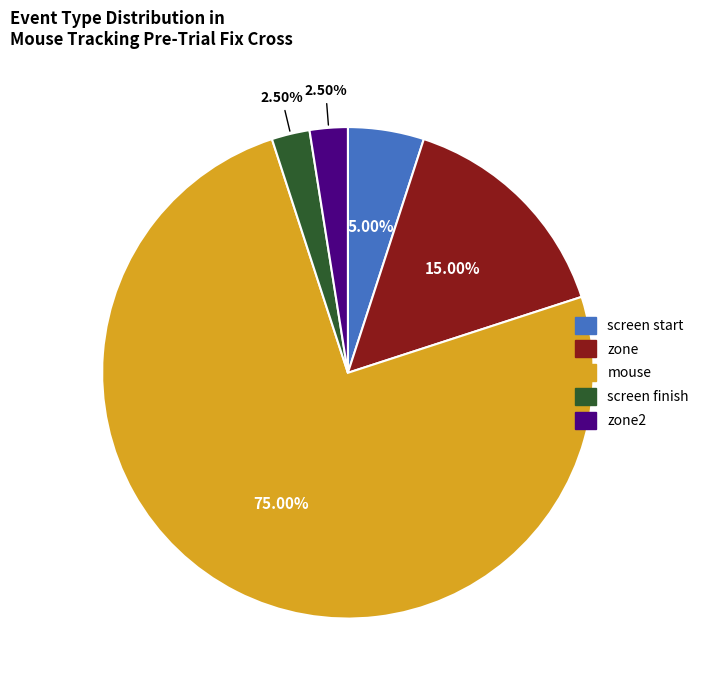

How many slices are in this pie chart?

5